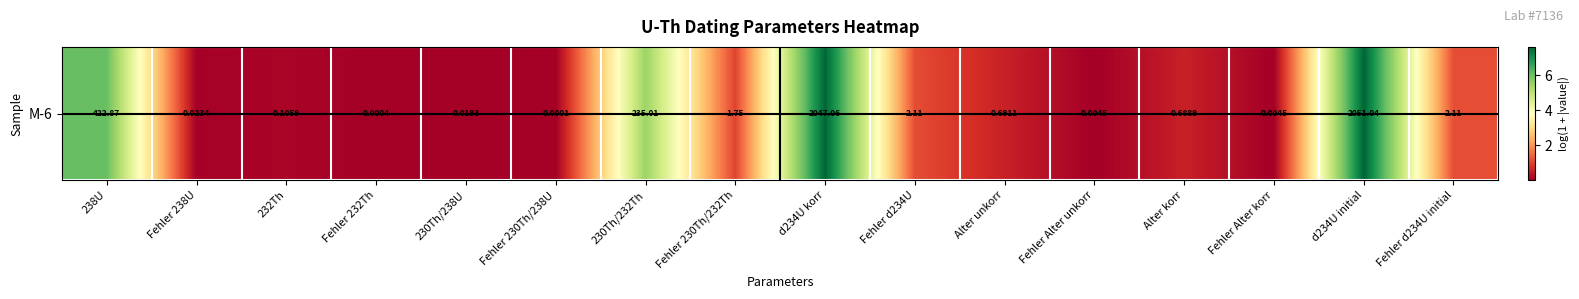

List the labels in order of value, largest first.

d234U initial, d234U korr, 238U, 230Th/232Th, Fehler d234U initial, Fehler d234U, Fehler 230Th/232Th, Alter unkorr, Alter korr, 232Th, Fehler 238U, 230Th/238U, Fehler Alter korr, Fehler Alter unkorr, Fehler 232Th, Fehler 230Th/238U